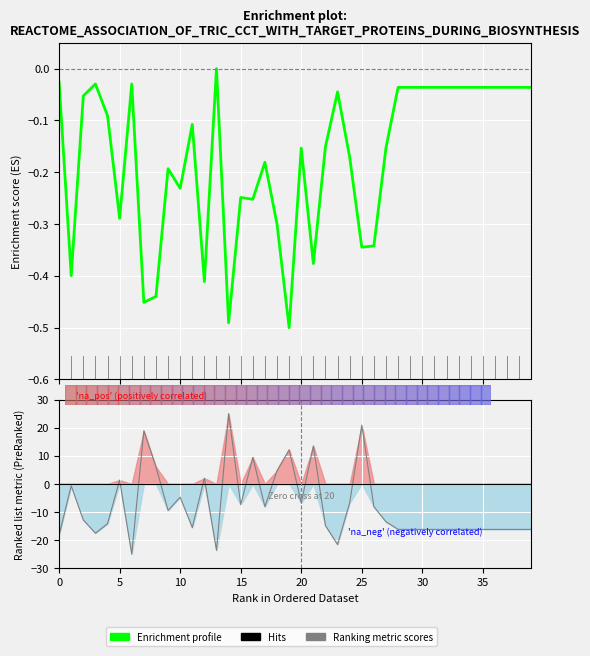

At which label is the value closest to 0?

13